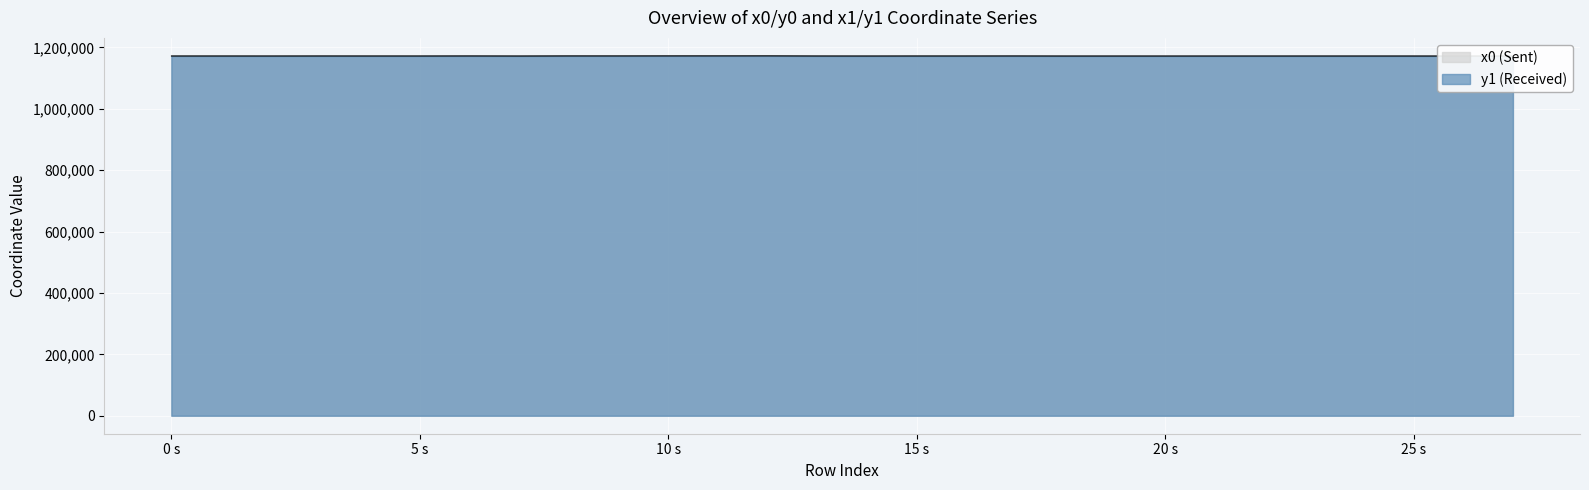

At how many categories does at least one series exceed 1171982?

2